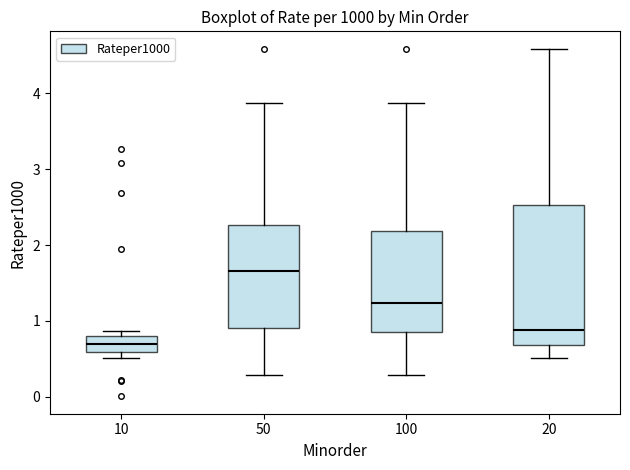

Reading left to right, transcribe this box plot: for each box, give where its median line is, the range the box spans, and where its two whiskers end, as read against the y-axis. The values are not printed on the chart, so give them approximately, as read against the axis.

10: median 0.7, box 0.6 to 0.8, whiskers 0.5 to 0.9
50: median 1.7, box 0.9 to 2.3, whiskers 0.3 to 3.9
100: median 1.2, box 0.9 to 2.2, whiskers 0.3 to 3.9
20: median 0.9, box 0.7 to 2.5, whiskers 0.5 to 4.6